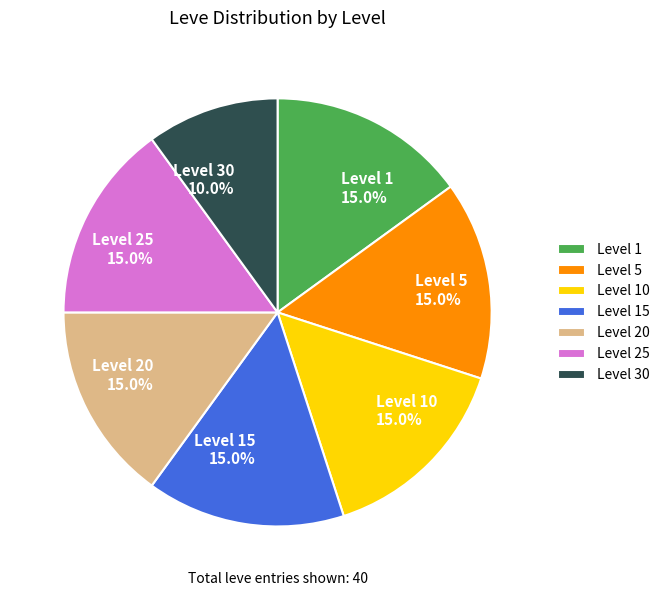

What is the total percentage of Level 1 15.0% and Level 20 15.0%?

30.0%